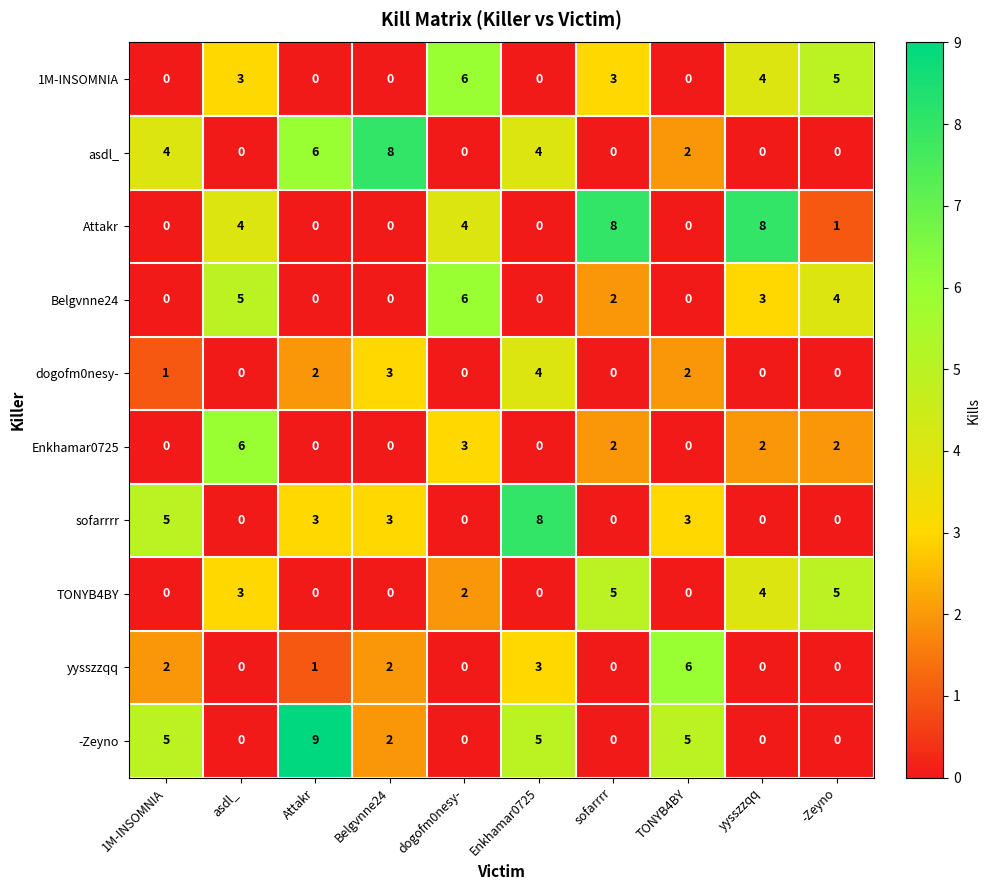

What is the difference between the highest and lowest values at -Zeyno?

5